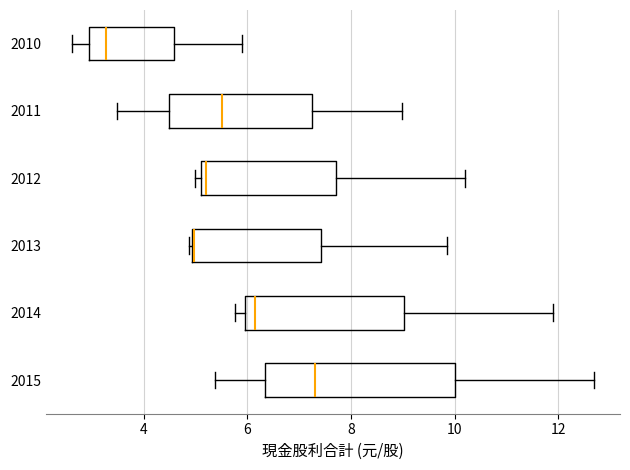

Which box has the furthest to the left median line?

2010